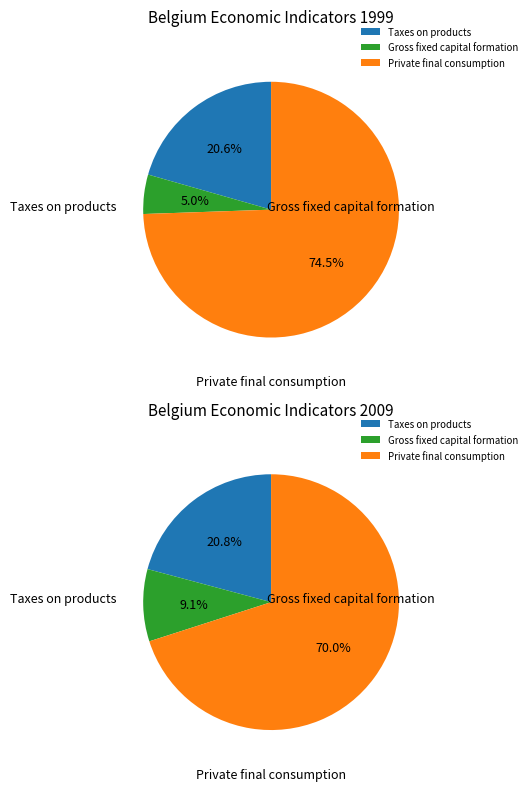

Is it true that 2007 is 1% of the pie?

False